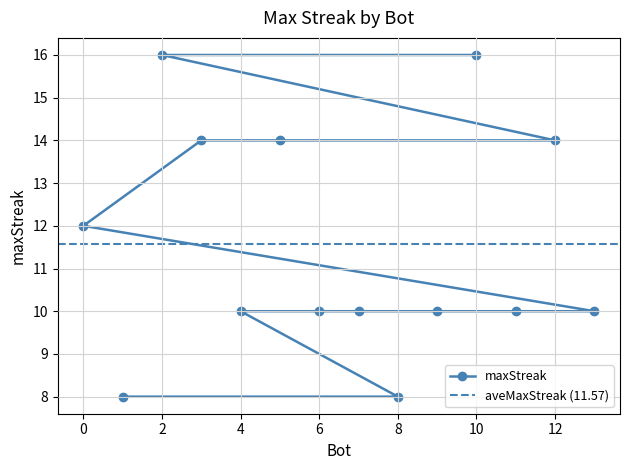

How many values are below 10?

2